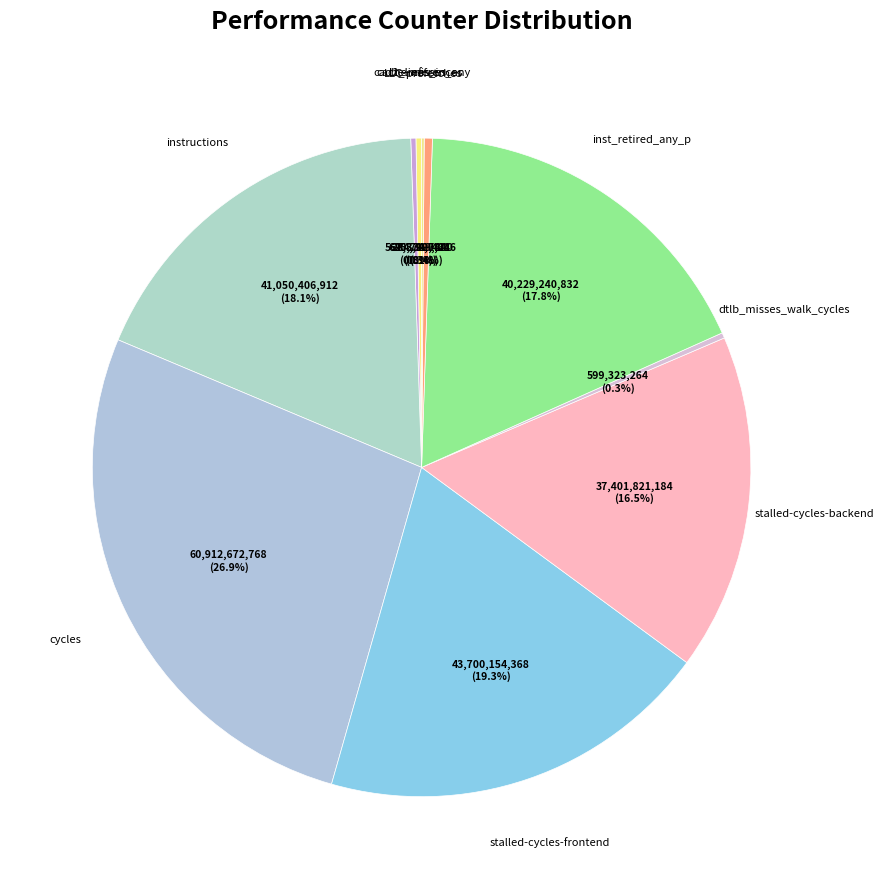

Is there a majority slice in this chart?

No